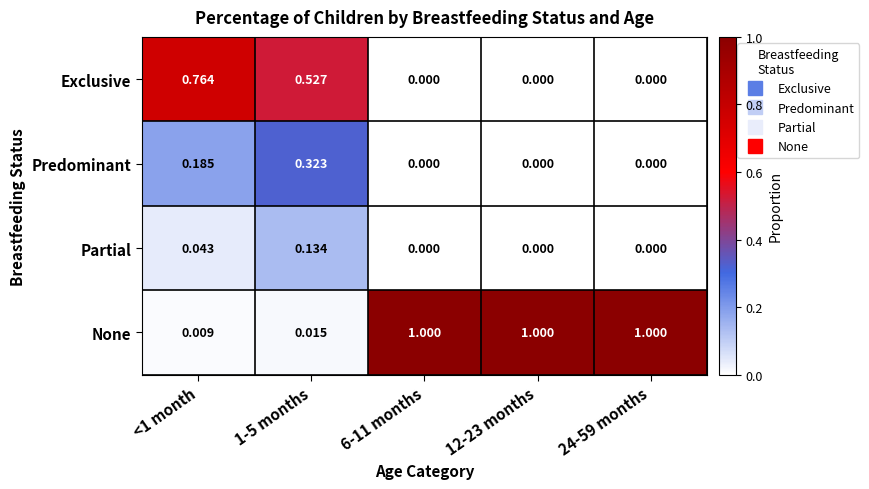

List the series in order of their peak value, lowest first.

Partial, Predominant, Exclusive, None